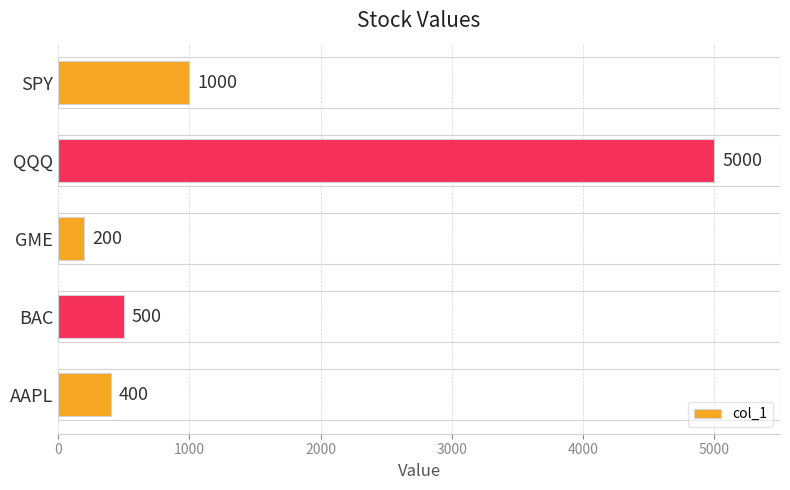

Is it true that the value at BAC is 500?

True